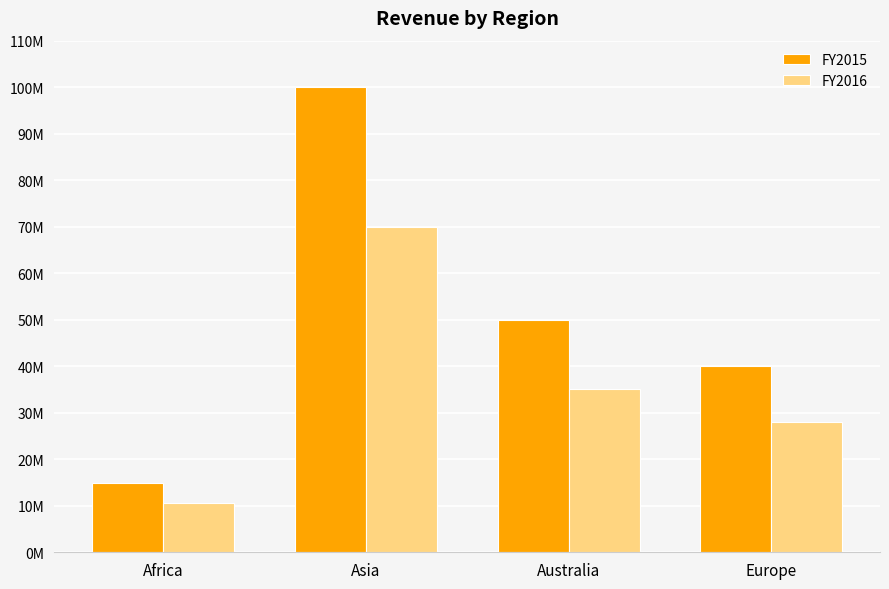

What are all the series names shown in the legend?

FY2015, FY2016